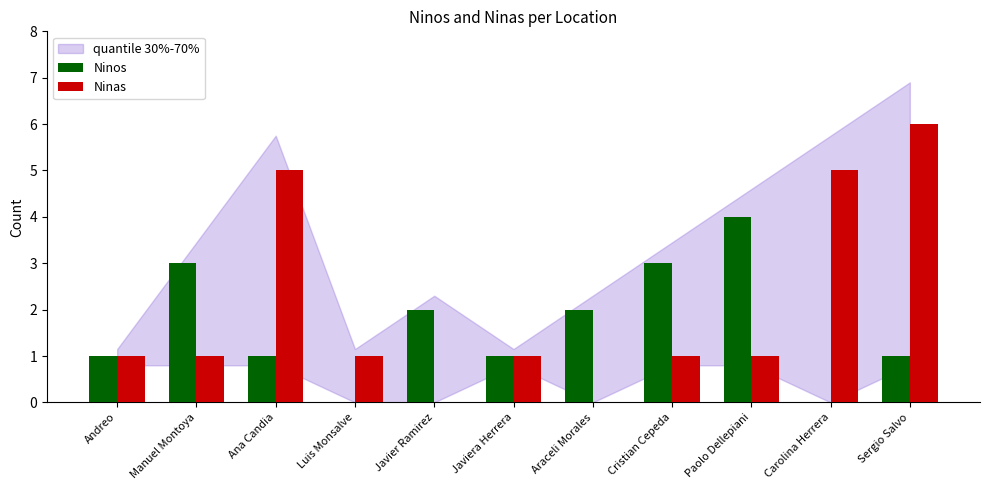

What is the total value across all series at Manuel Montoya?

4